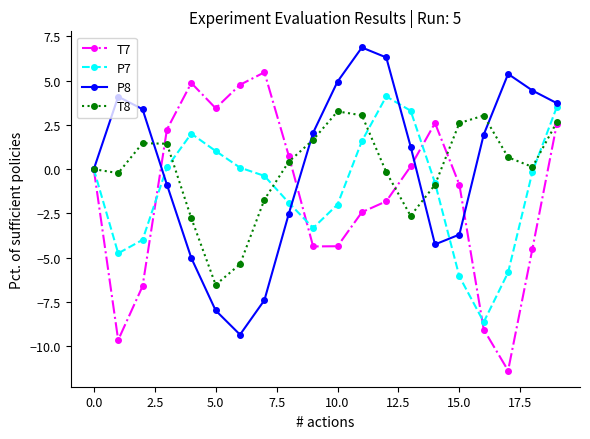

How many values in the P8 series are below 1?

9